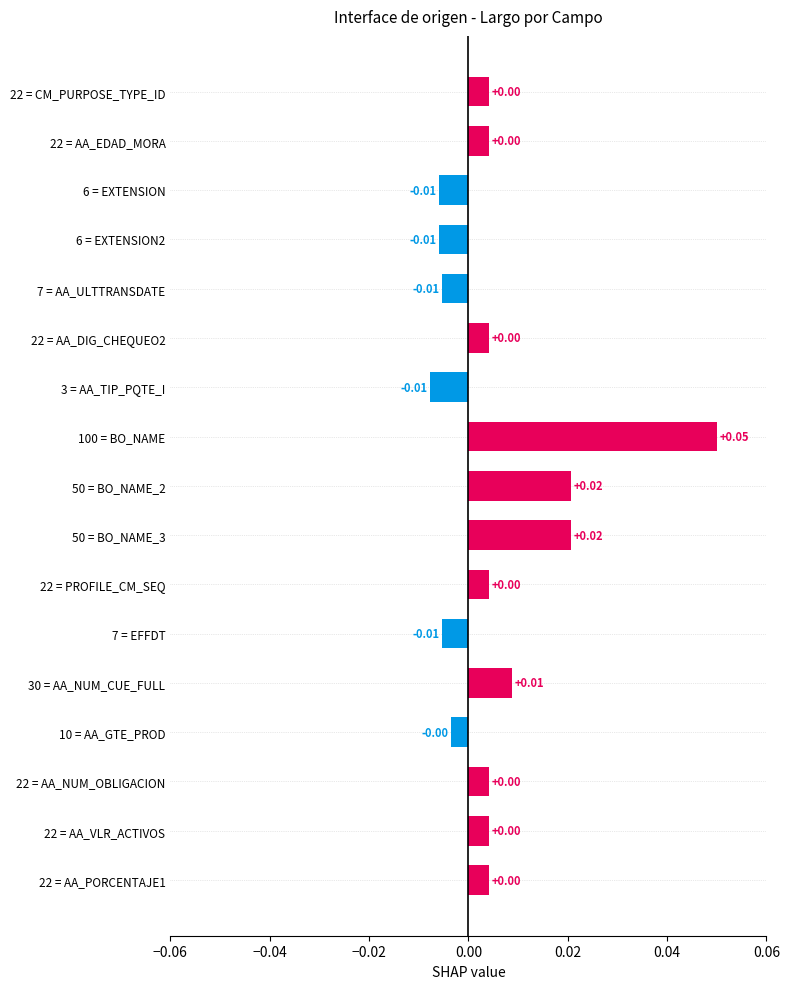

Which has a higher value, 22 = AA_VLR_ACTIVOS or 6 = EXTENSION2?

22 = AA_VLR_ACTIVOS